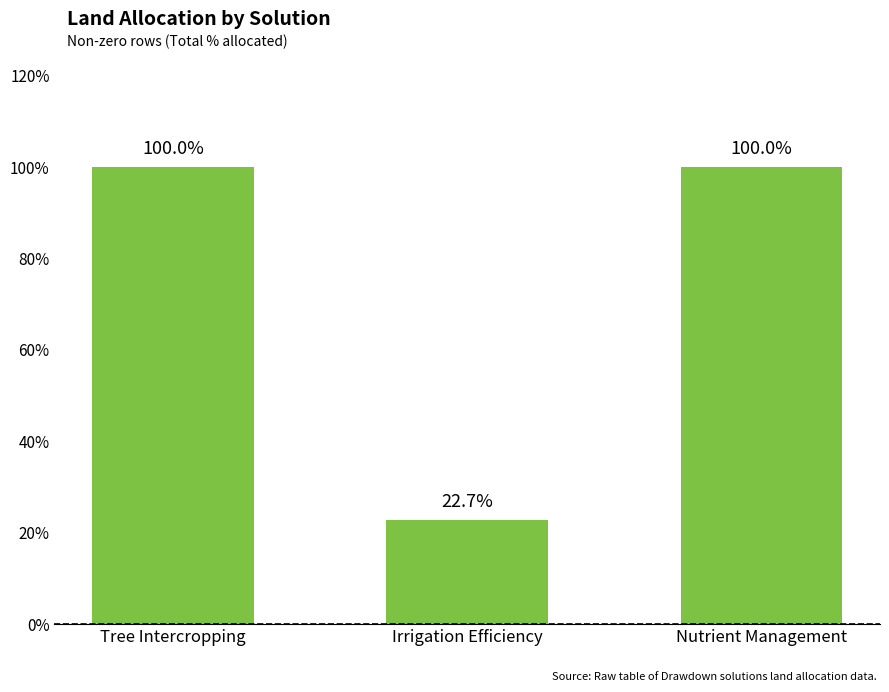

Approximately how many times larger is the value at Nutrient Management compared to Tree Intercropping?

1.0